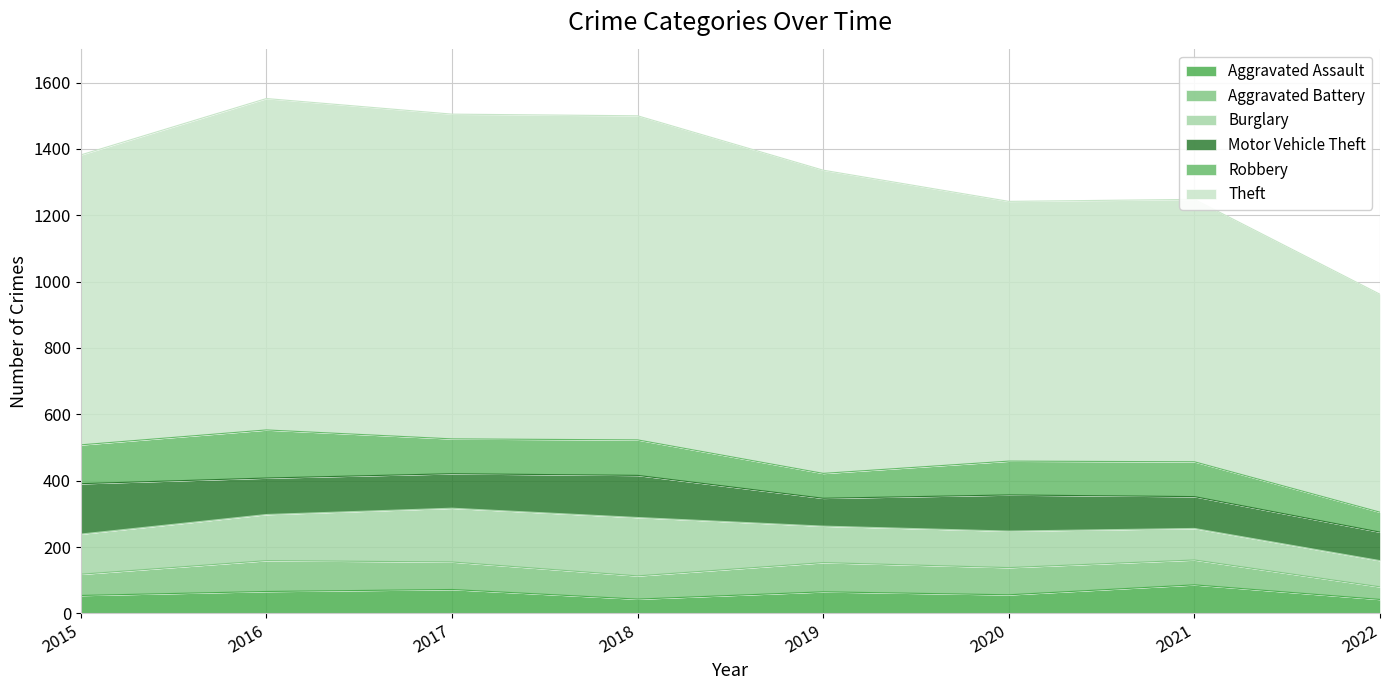

At which label does Robbery first exceed 105?

2015